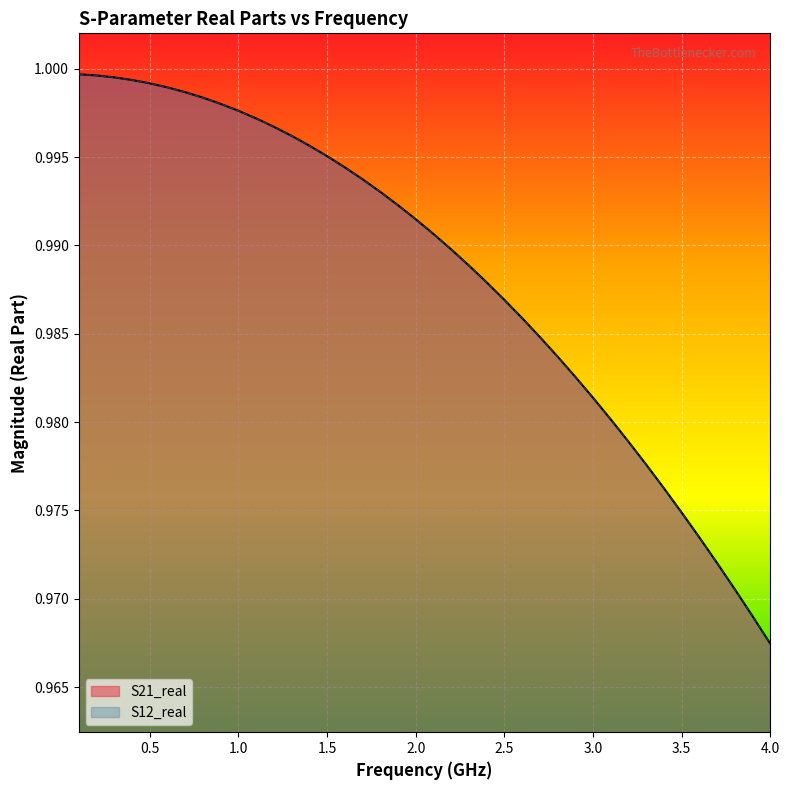

The S12_real series shows 0.3 at 3.0. True or false?

False